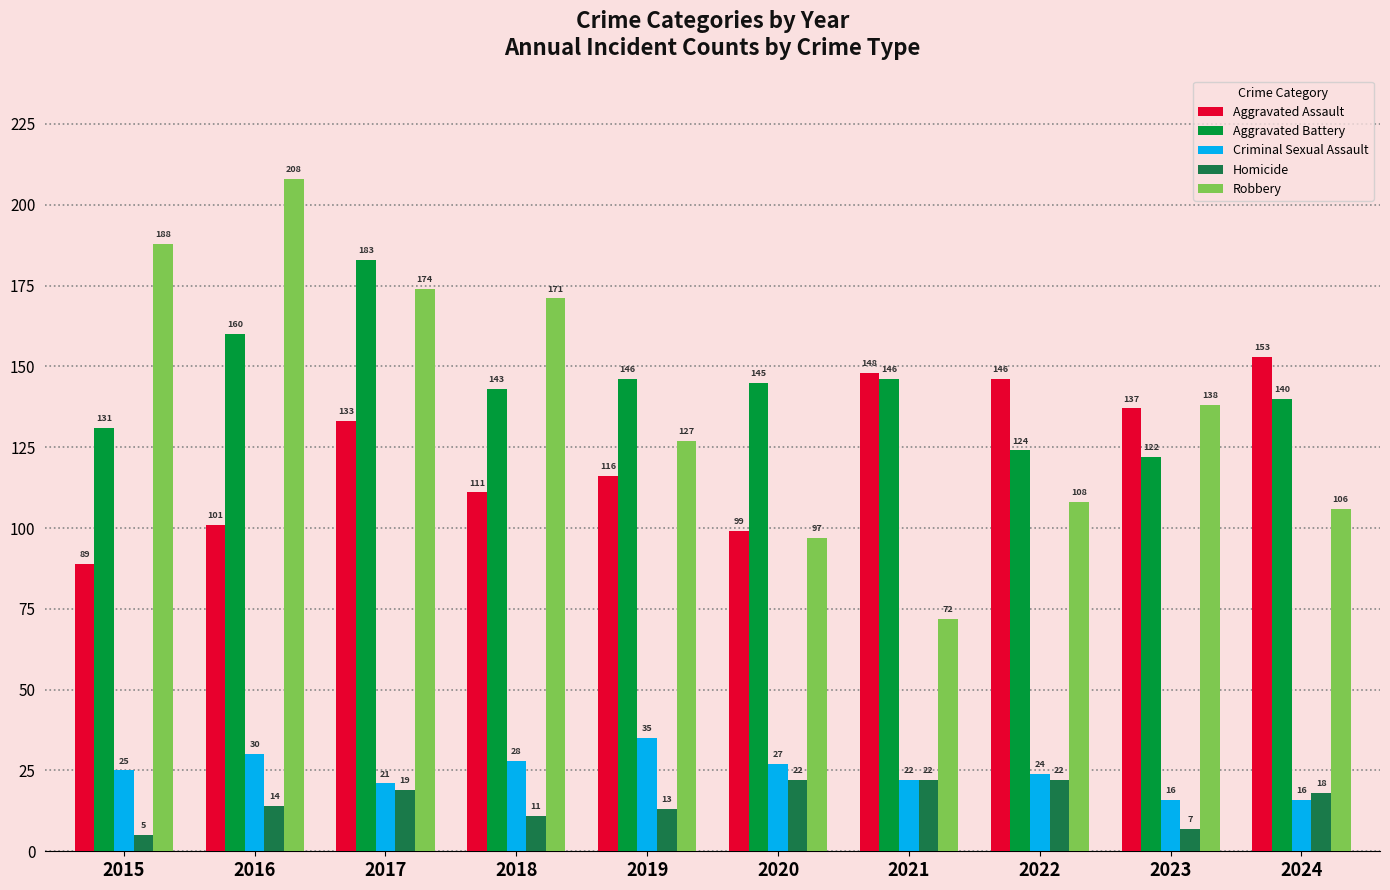

At 2019, list the series in order from largest to smallest.

Aggravated Battery, Robbery, Aggravated Assault, Criminal Sexual Assault, Homicide